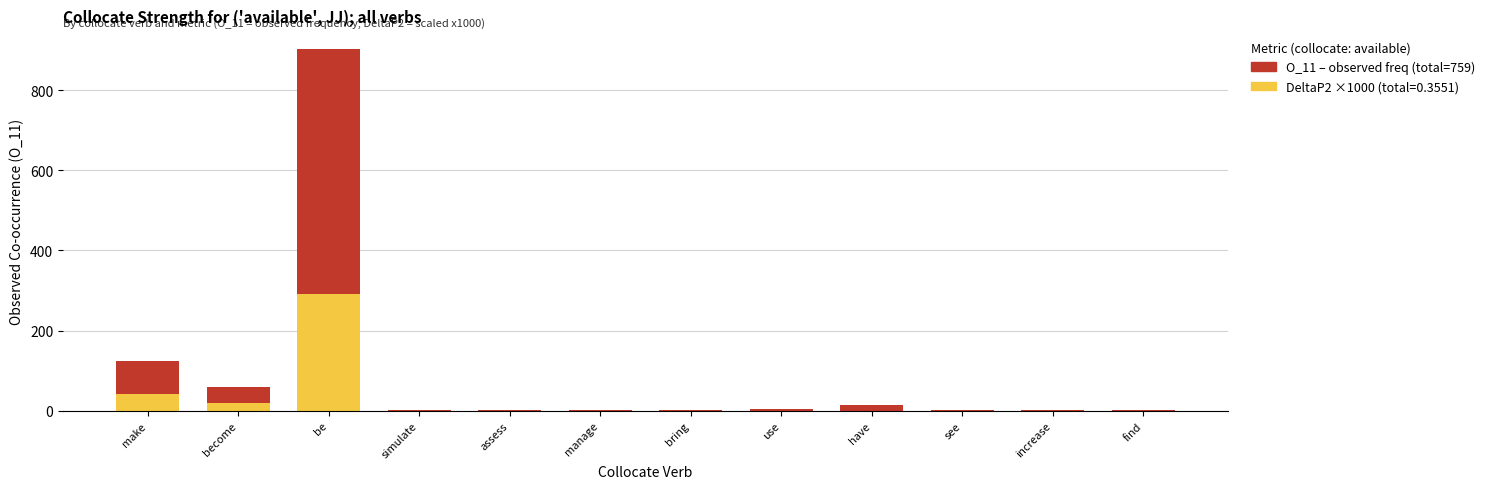

At which category is the sum across all series the highest?

be